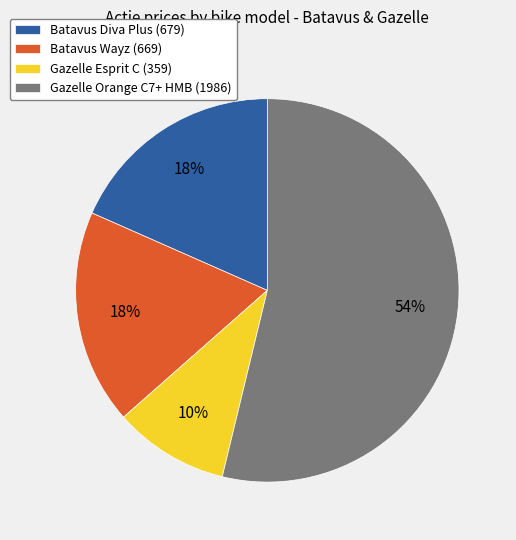

How many segments does this pie chart have?

4